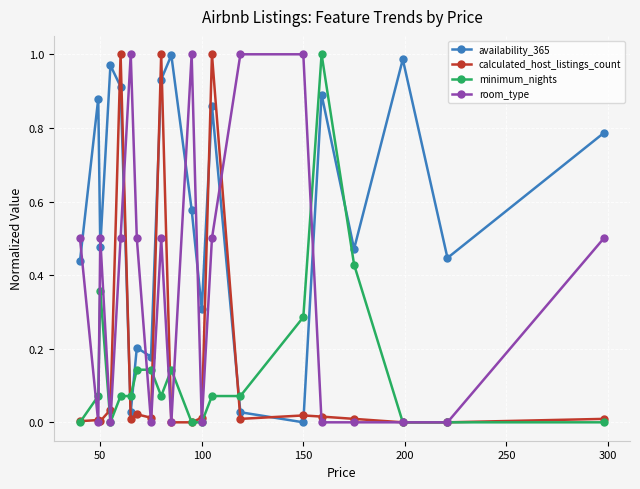

How many distinct data groups are displayed?

4